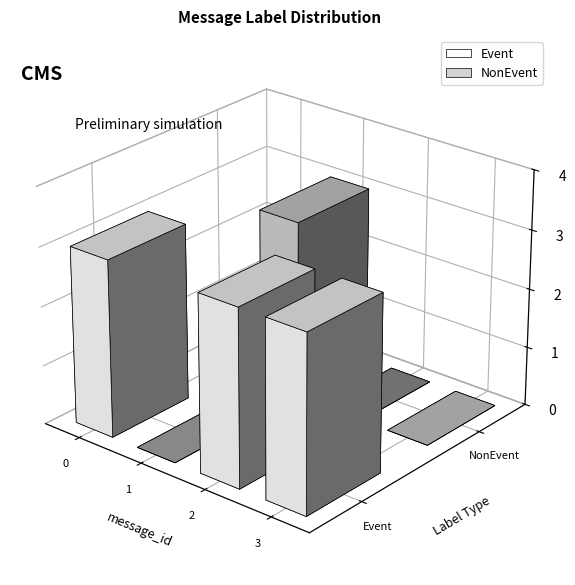

The NonEvent series shows 0 at 3. True or false?

True